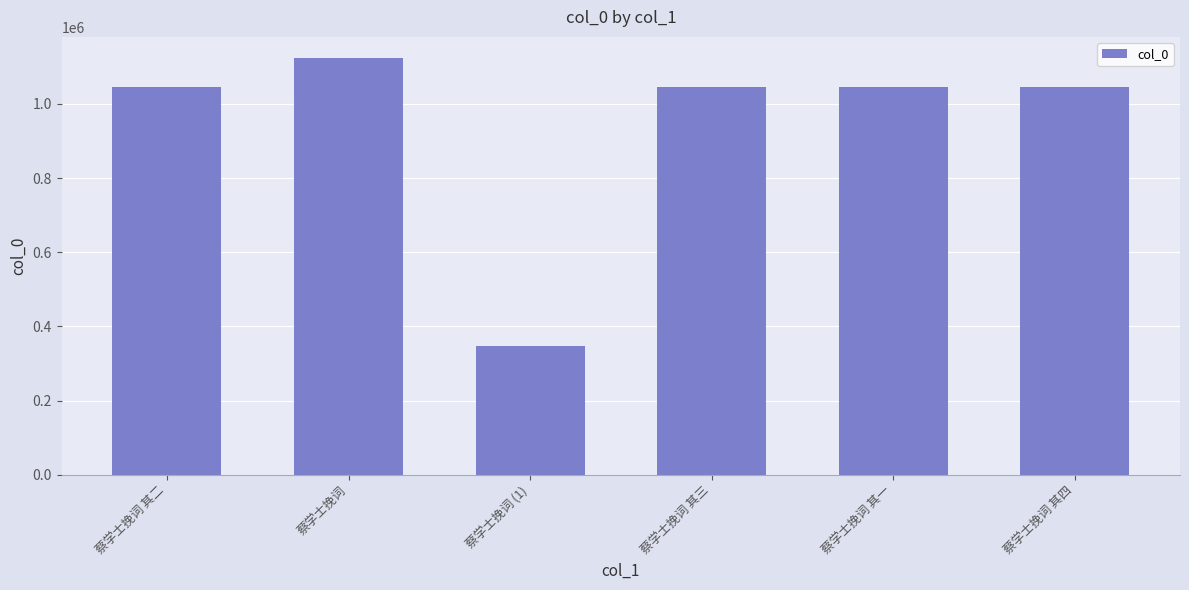

What is the average value?

942338